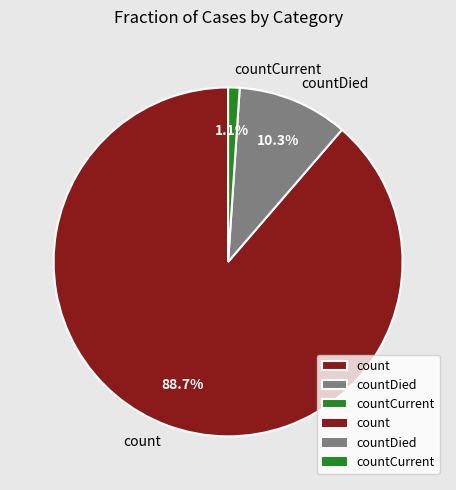

To the nearest percent, what is the difference between the largest and smallest slice percentages?

88%